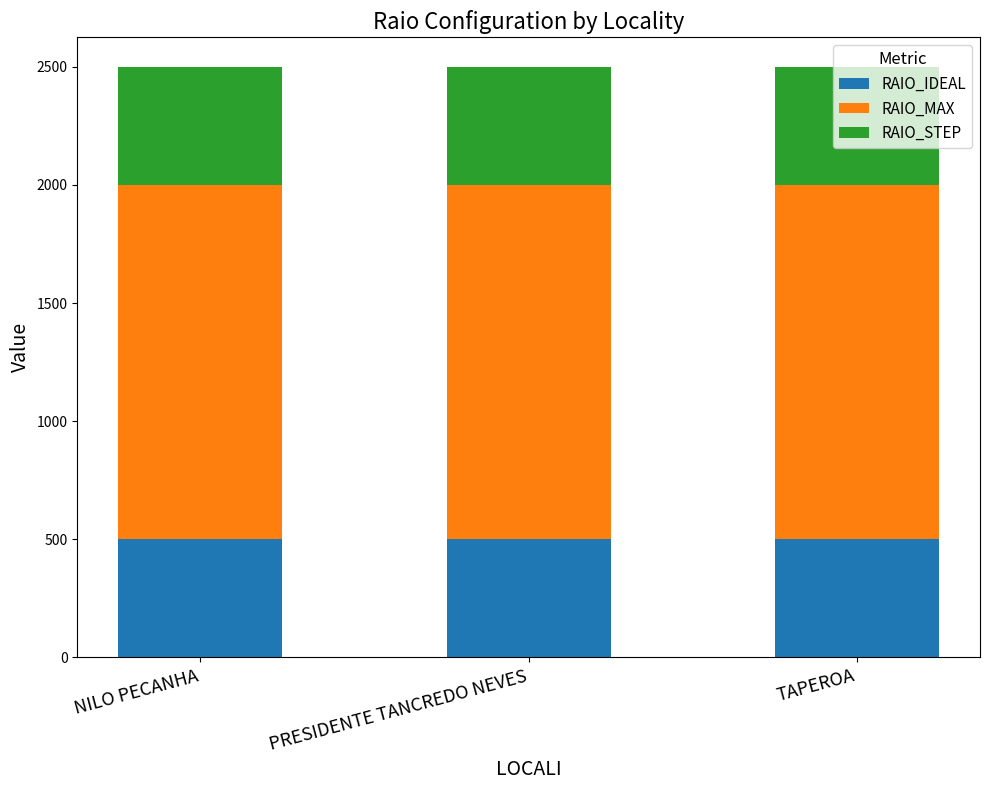

Are the bars grouped side by side (vs. stacked)?

No